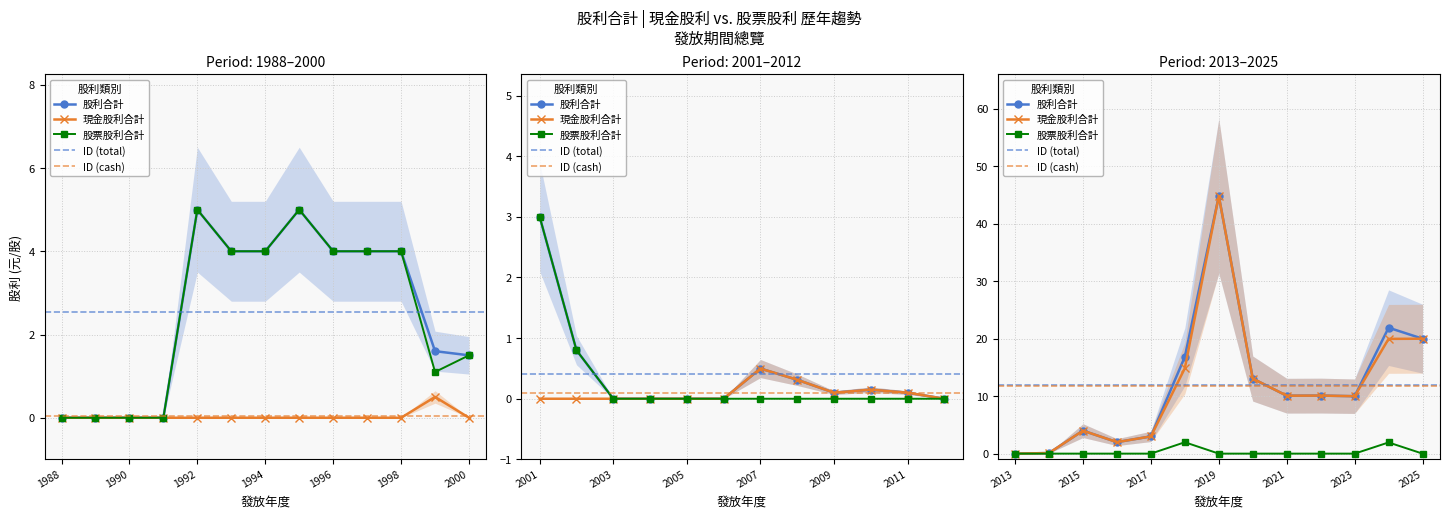

How many interior local peaks does the 現金股利合計 series have?

6